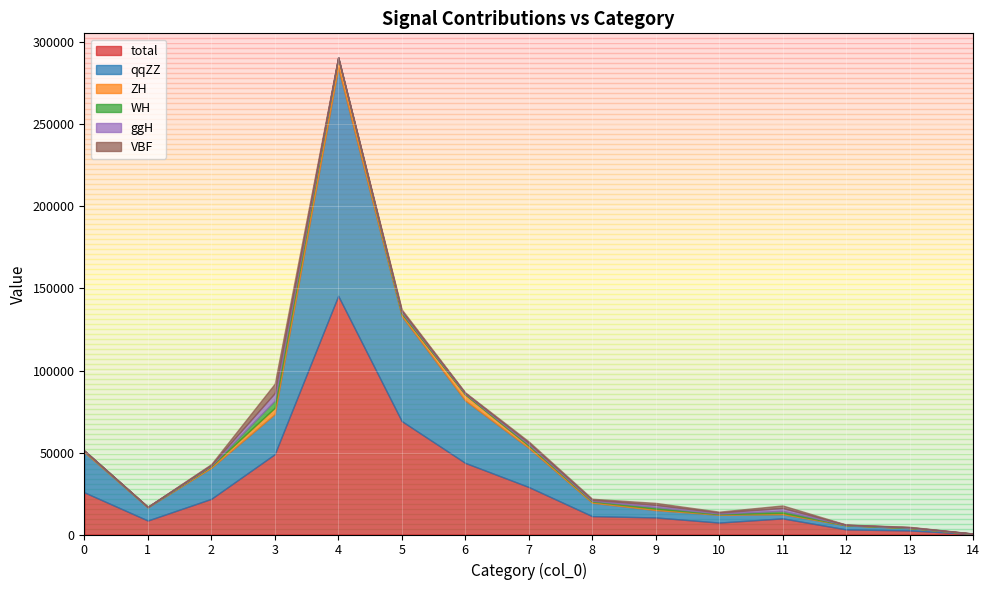

True or false: ggH and total intersect in this chart.

False